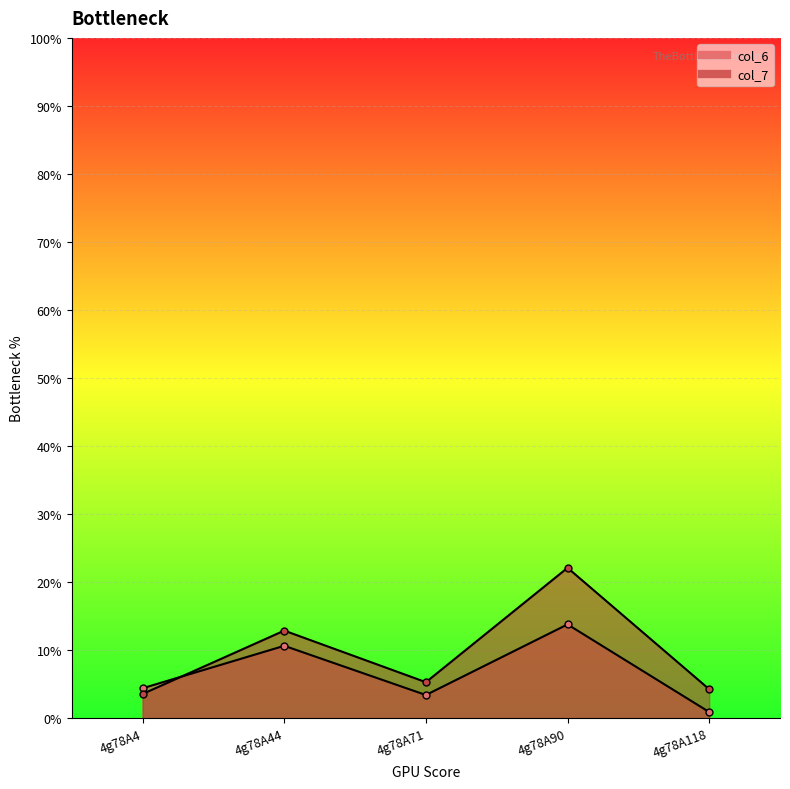

What is the total value across all series at 4g78A4?

8.0